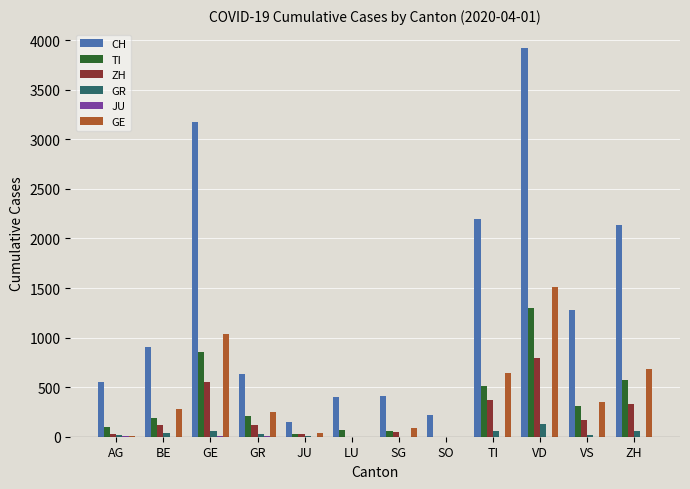

Which series has the largest total across all categories?

CH